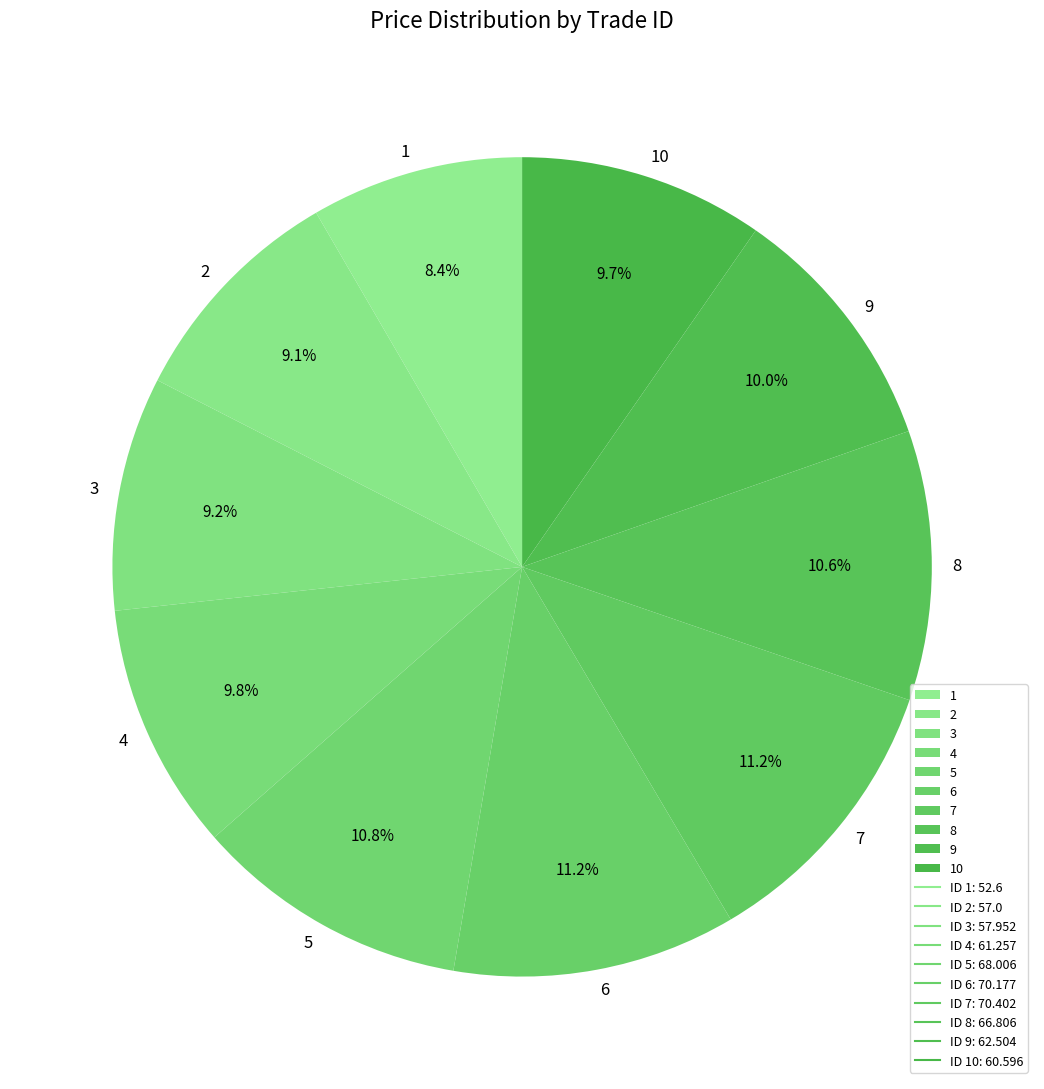

What is the total percentage of 9 and 3?

19.2%